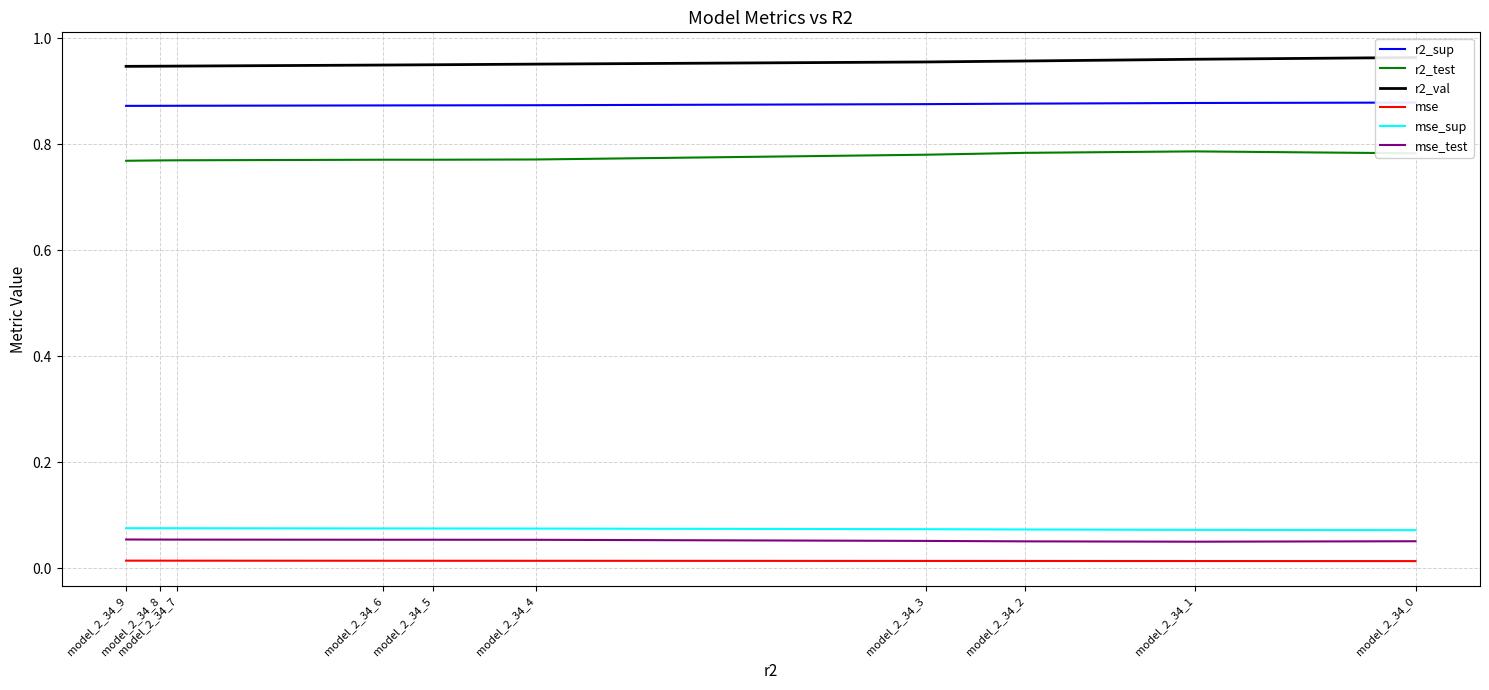

Which series has the widest spread of values?

r2_test